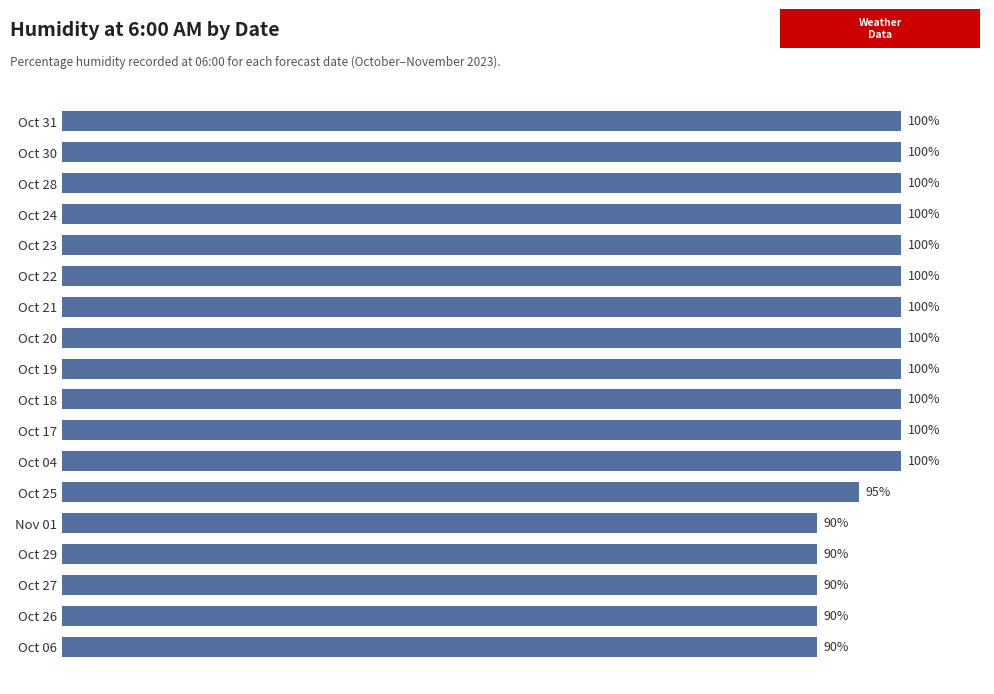

At which label is the value closest to 95?

Oct 25